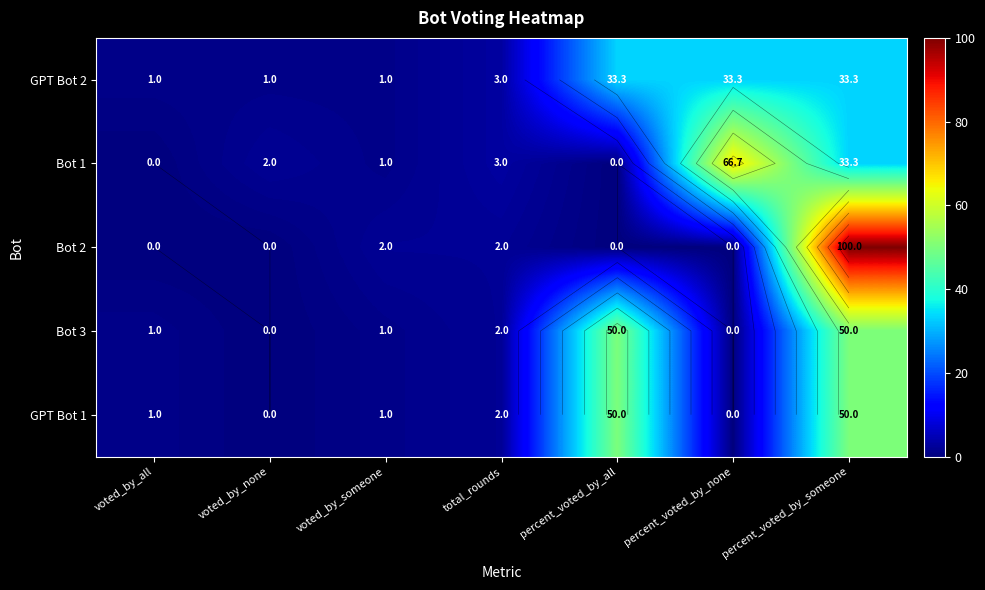

Is it true that GPT Bot 2 equals 1.5 at total_rounds?

False